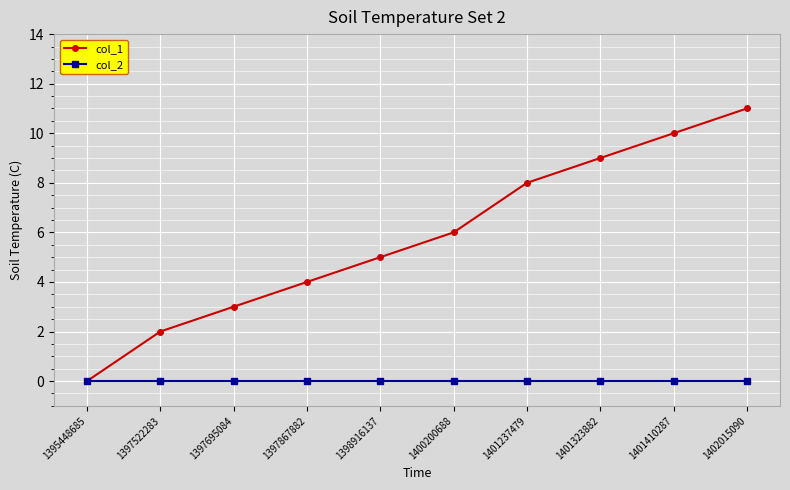

True or false: col_1 has more than 0 interior local peaks.

False